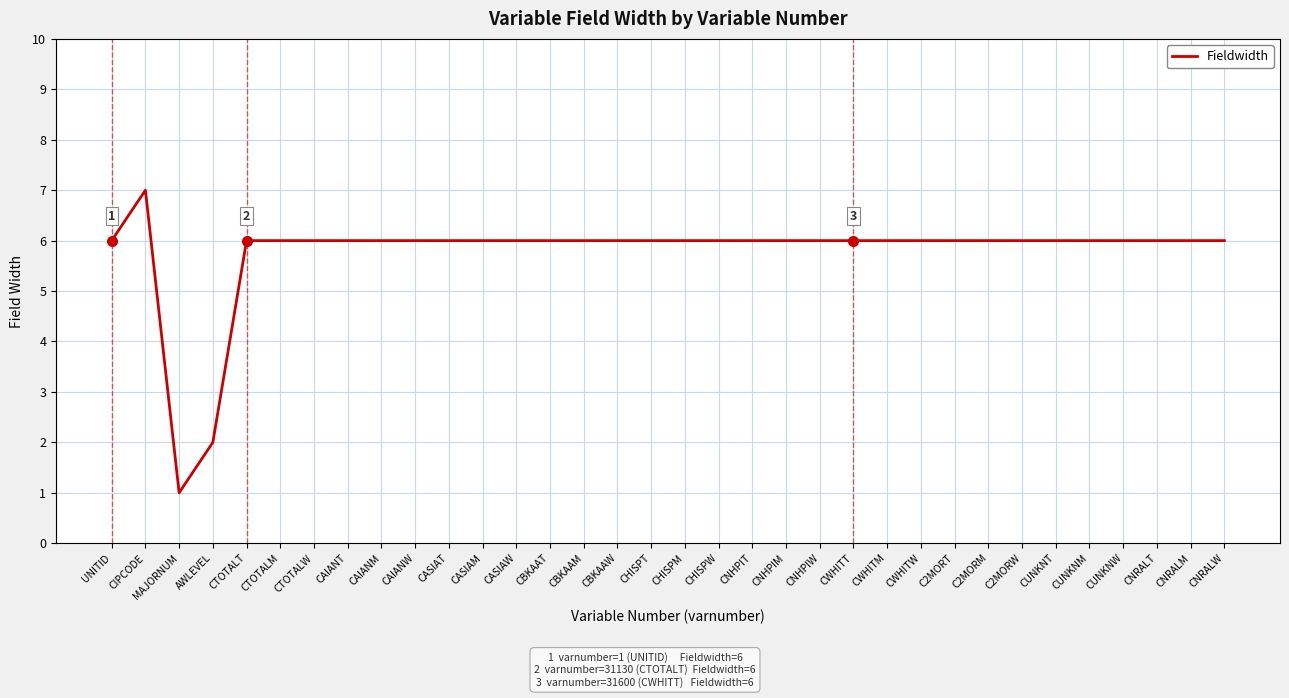

The value at CAIANT is 2. True or false?

False